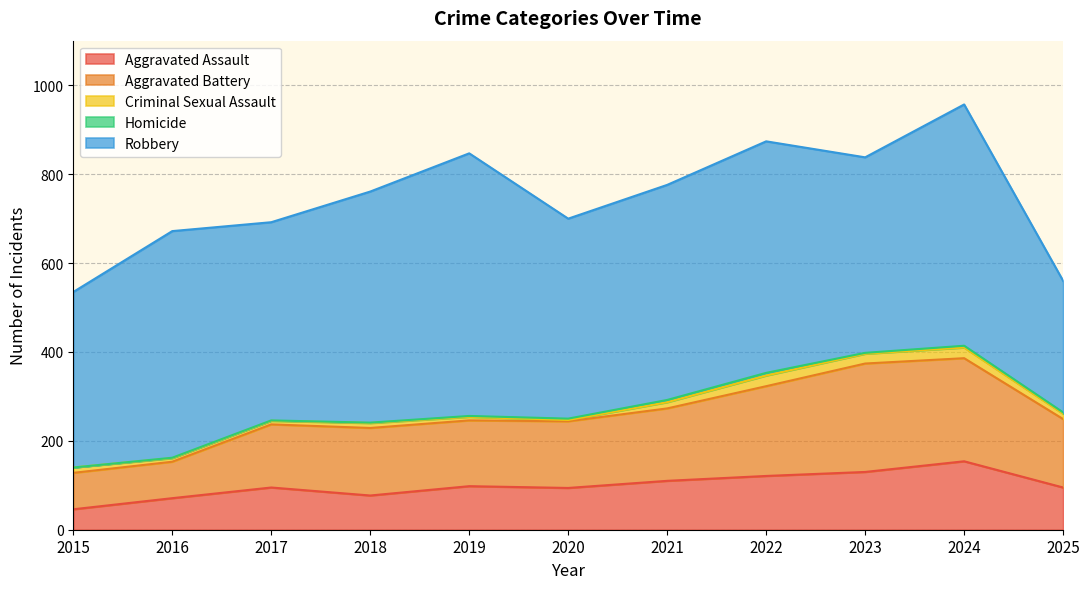

Which series changed the most between 2016 and 2024?

Aggravated Battery